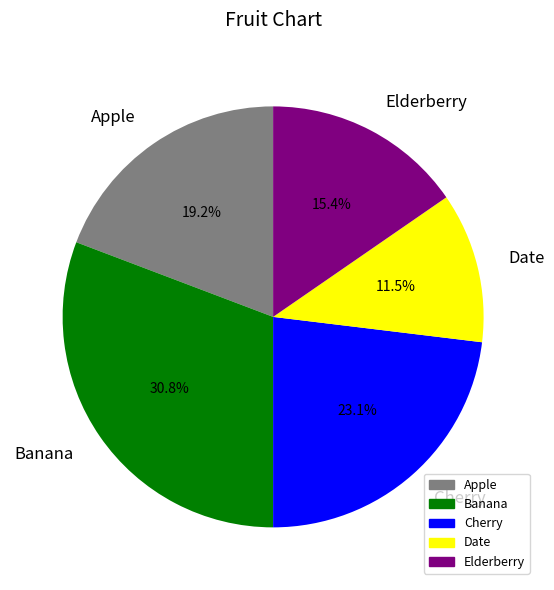

The Date slice represents 6% of the pie. True or false?

False